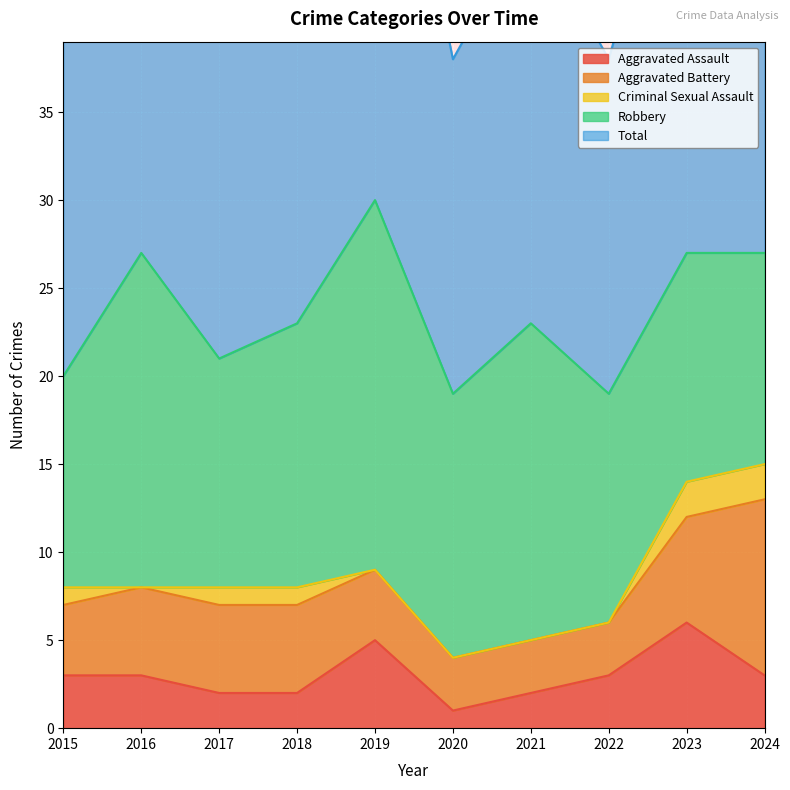

Rank the categories by Robbery value from lowest to highest.

2015, 2024, 2017, 2022, 2023, 2018, 2020, 2021, 2016, 2019